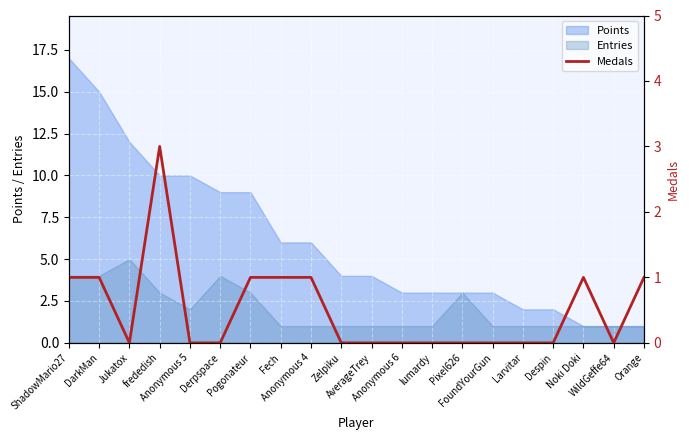

Reading right to left, extract all data points from this chart.

1	0	1	0	0	0	0	0	0	0	0	1	1	1	0	0	3	0	1	1